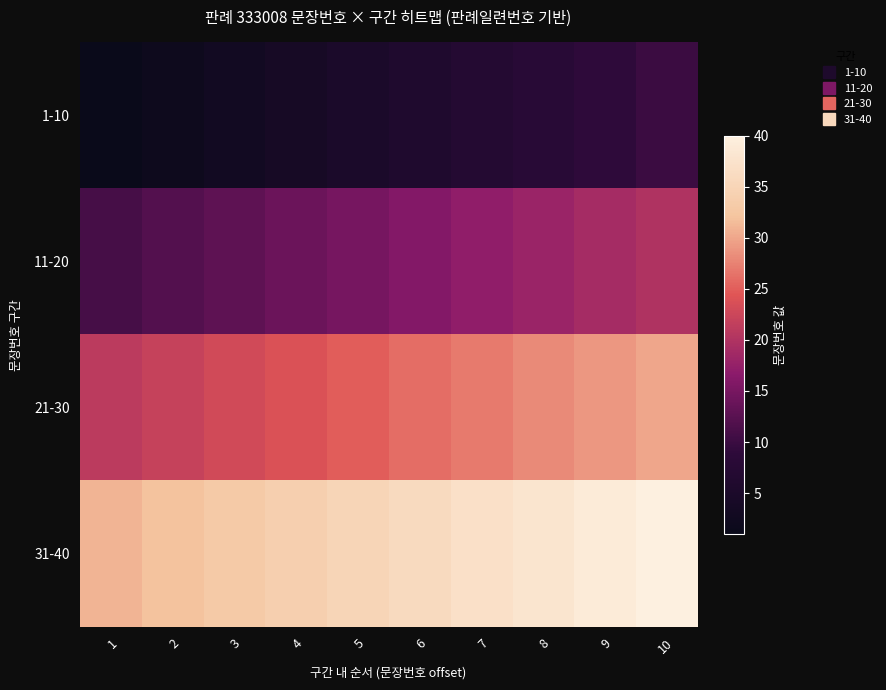

Reading right to left, what are all the values shown in this chart?

1-10: 10=10	9=9	8=8	7=7	6=6	5=5	4=4	3=3	2=2	1=1
11-20: 10=20	9=19	8=18	7=17	6=16	5=15	4=14	3=13	2=12	1=11
21-30: 10=30	9=29	8=28	7=27	6=26	5=25	4=24	3=23	2=22	1=21
31-40: 10=40	9=39	8=38	7=37	6=36	5=35	4=34	3=33	2=32	1=31